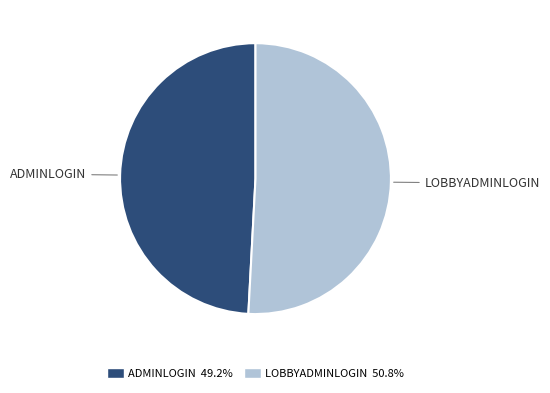

Does any single category account for the majority?

Yes